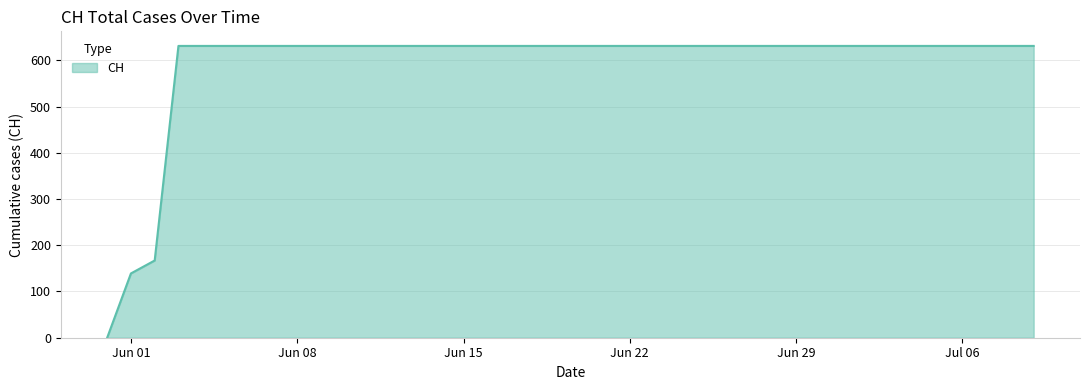

How many lines are shown in the chart?

1